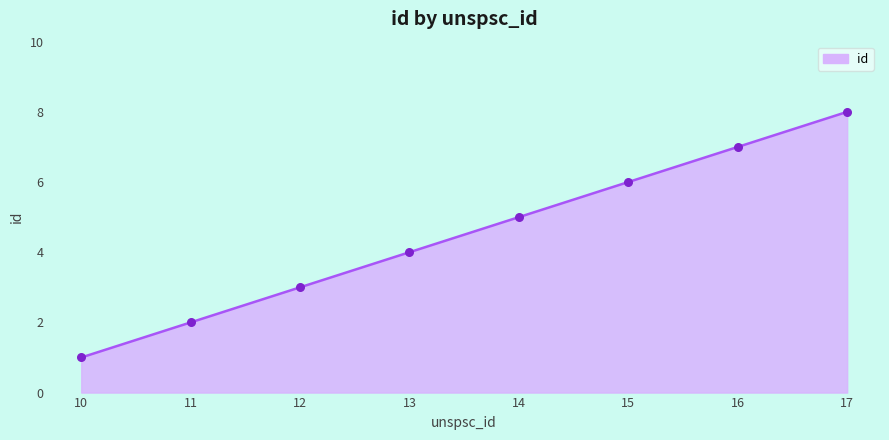

What is the ratio of the value at 16 to the value at 10?

7.0